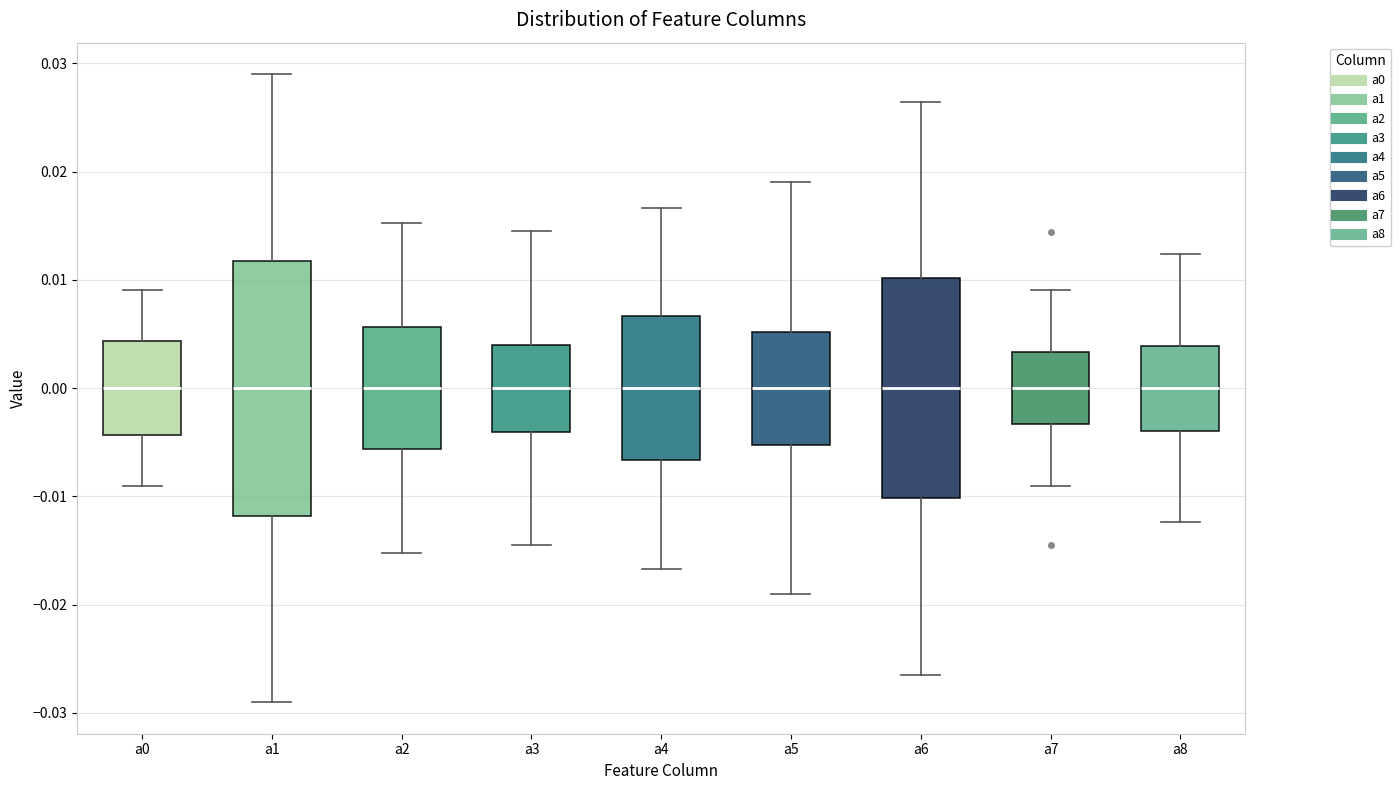

Reading left to right, read every box against the y-axis: the position of its median line, the range the box covers, and the ends of its whiskers. The values are not printed on the chart, so give them approximately, as read against the axis.

a0: median 0.000, box -0.004 to 0.004, whiskers -0.009 to 0.009
a1: median 0.000, box -0.012 to 0.012, whiskers -0.029 to 0.029
a2: median 0.000, box -0.006 to 0.006, whiskers -0.015 to 0.015
a3: median 0.000, box -0.004 to 0.004, whiskers -0.015 to 0.015
a4: median 0.000, box -0.007 to 0.007, whiskers -0.017 to 0.017
a5: median 0.000, box -0.005 to 0.005, whiskers -0.019 to 0.019
a6: median 0.000, box -0.010 to 0.010, whiskers -0.026 to 0.026
a7: median 0.000, box -0.003 to 0.003, whiskers -0.009 to 0.009
a8: median 0.000, box -0.004 to 0.004, whiskers -0.012 to 0.012